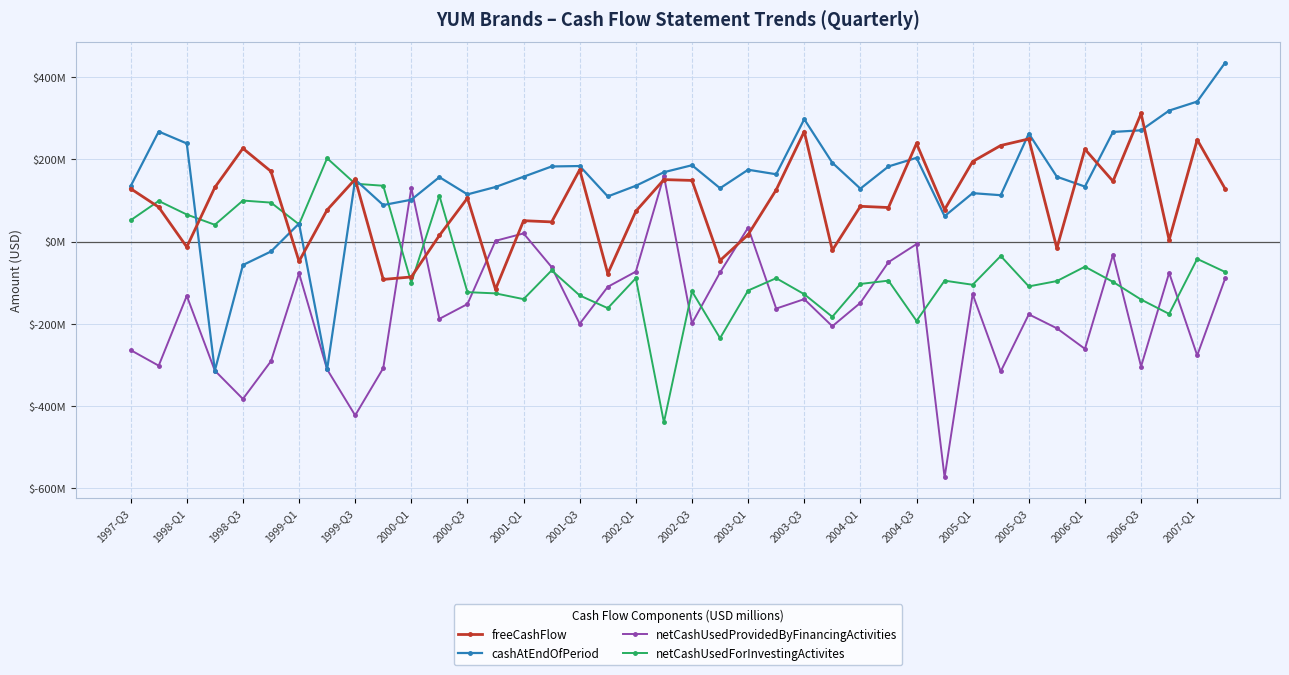

What is the minimum value for freeCashFlow?

-116